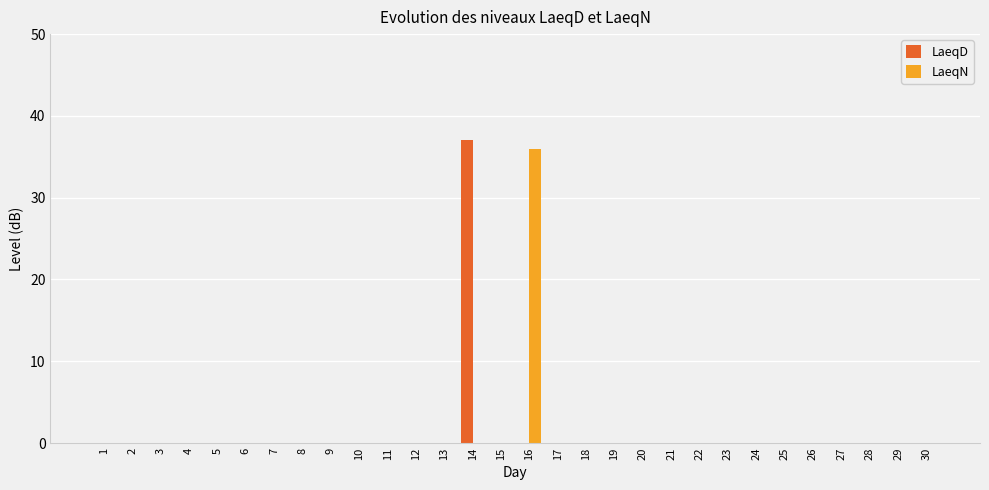

Does the chart contain stacked bars?

No